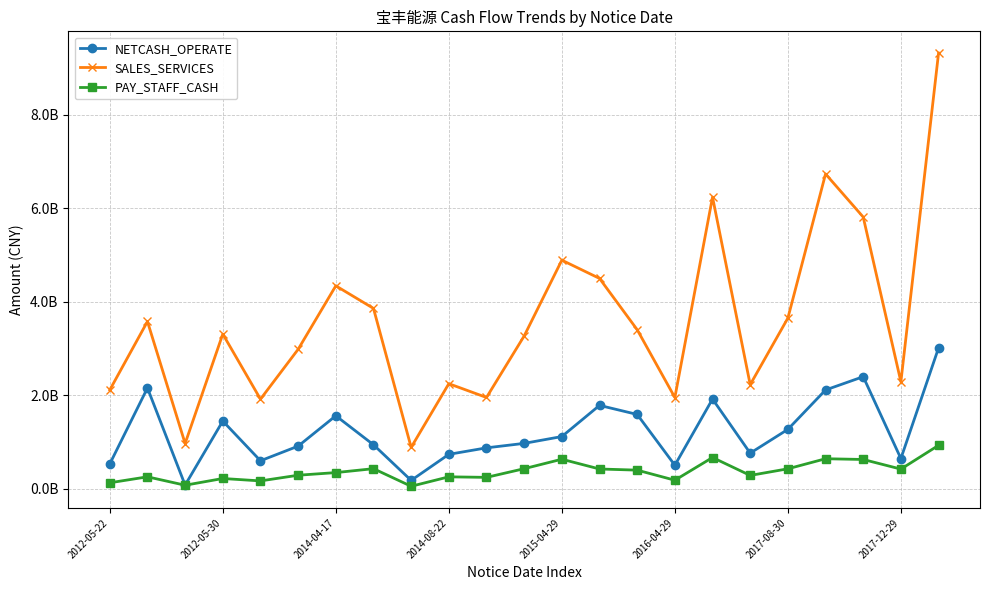

True or false: SALES_SERVICES and PAY_STAFF_CASH intersect in this chart.

False